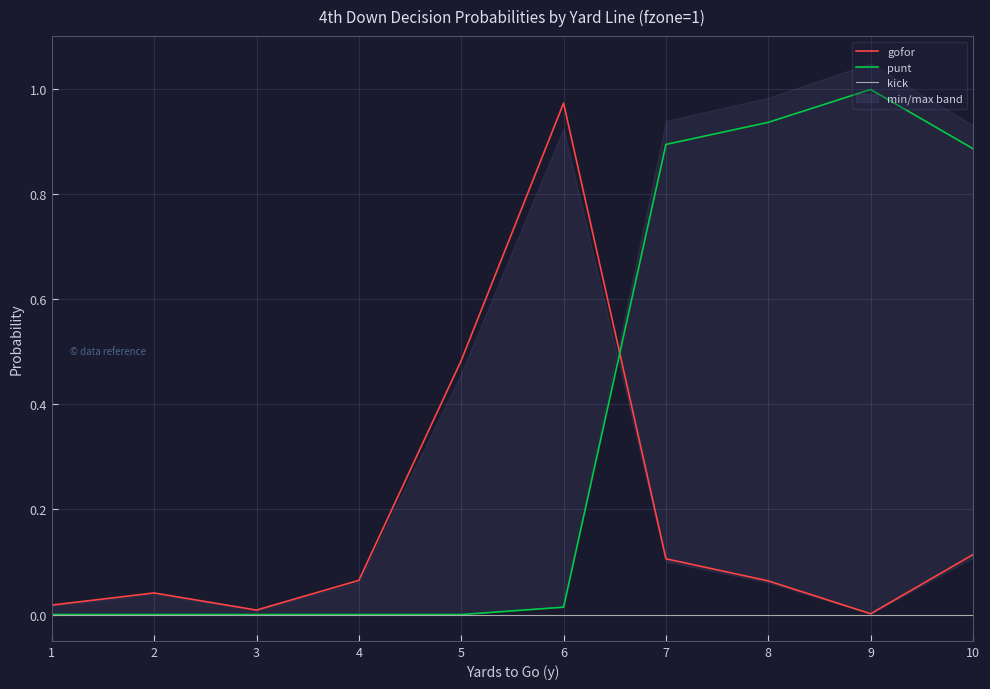

What is the maximum value shown in the chart?

1.0